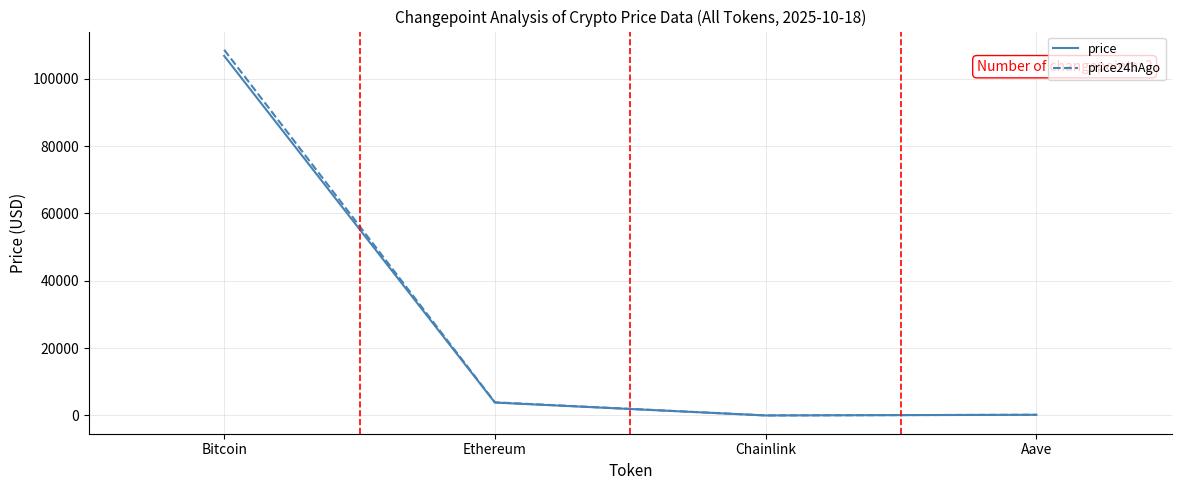

What are all the series names shown in the legend?

price, price24hAgo